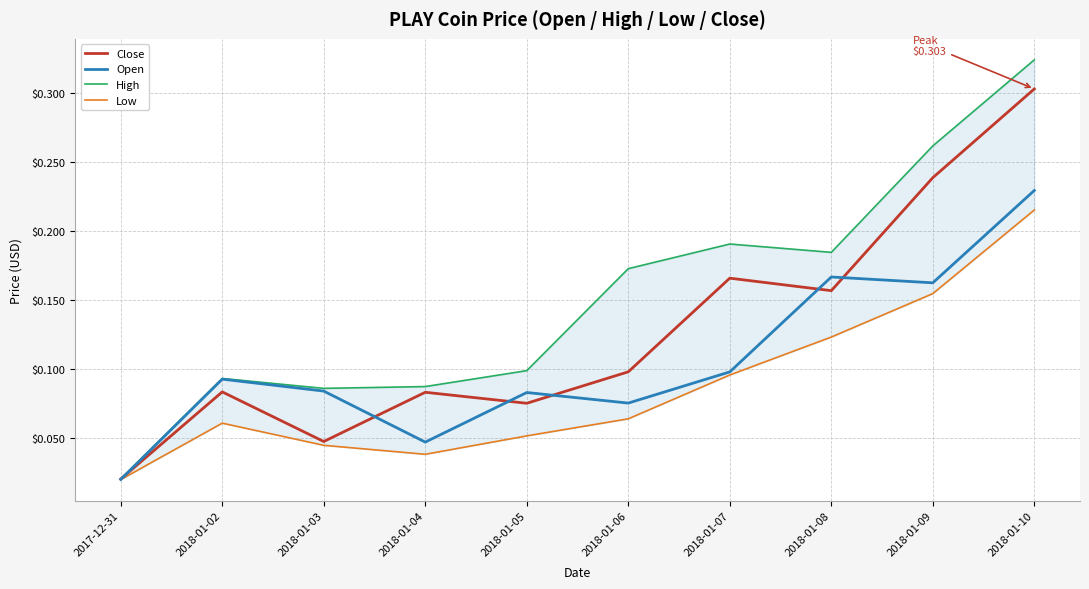

What are all the series names shown in the legend?

Close, Open, High, Low